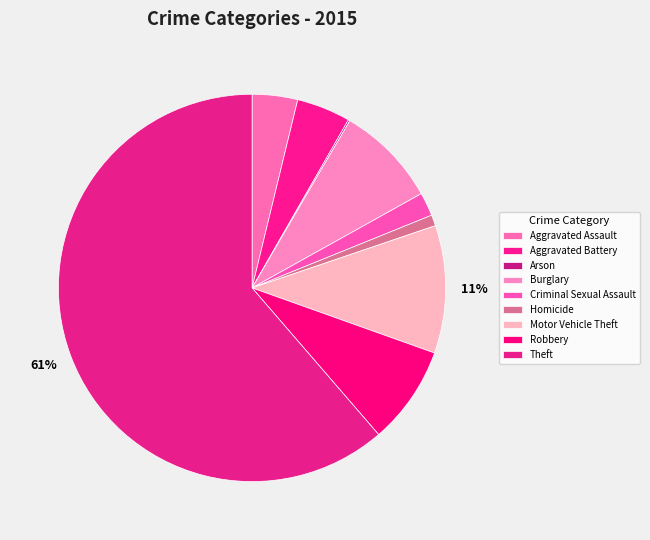

How many segments does this pie chart have?

9